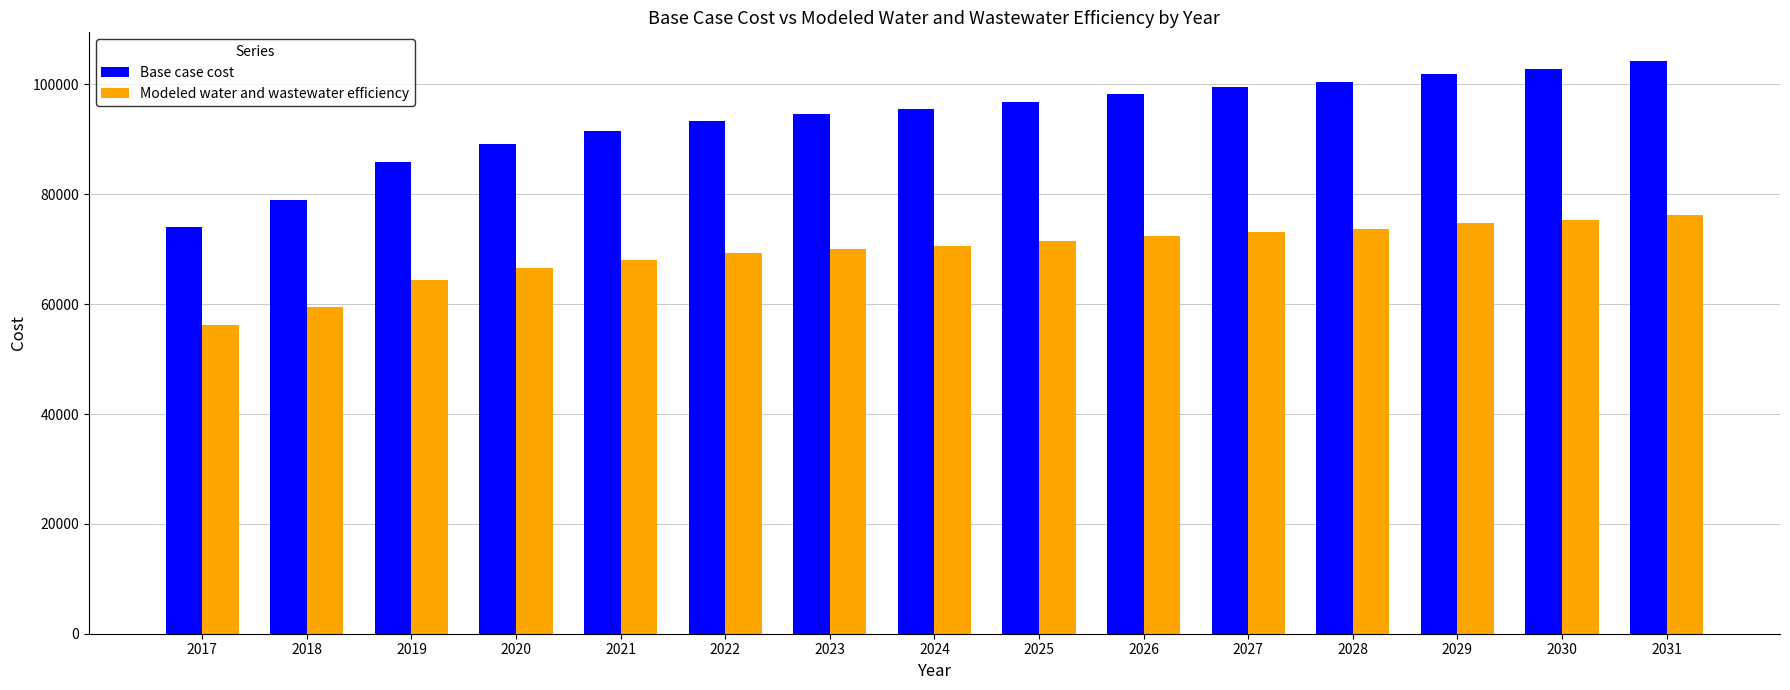

What are all the series names shown in the legend?

Base case cost, Modeled water and wastewater efficiency